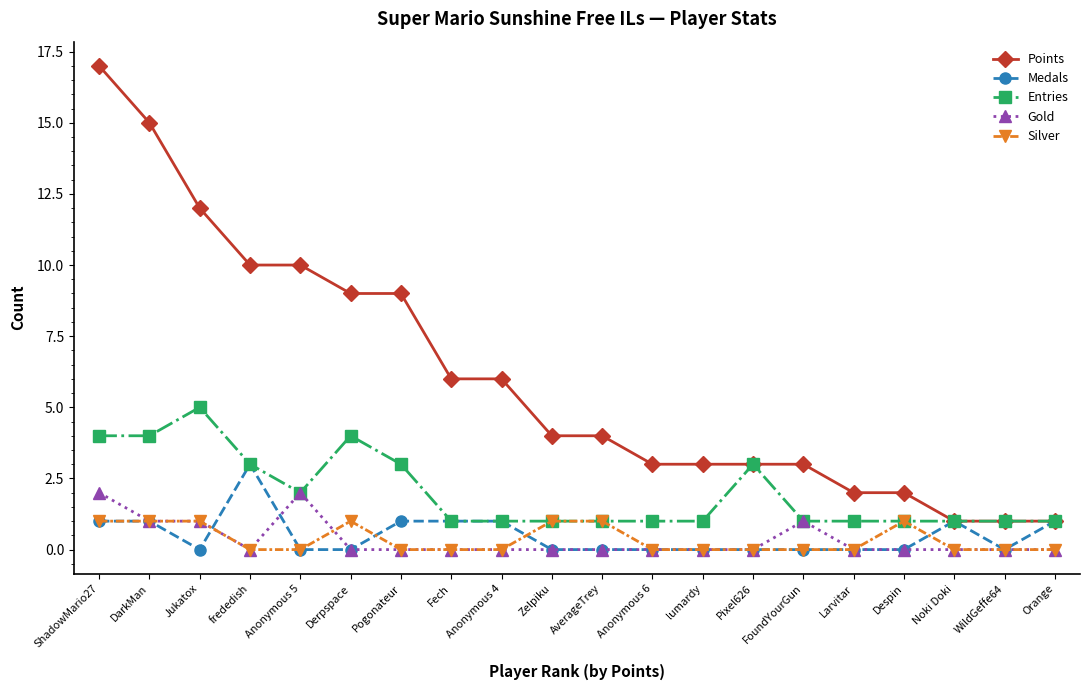

Rank the series by their maximum value, from lowest to highest.

Silver, Gold, Medals, Entries, Points